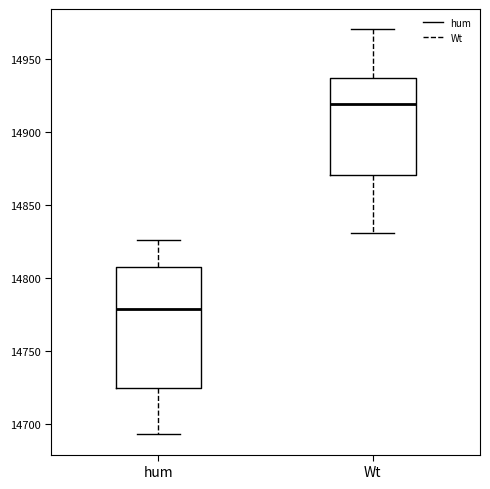

Where does the median line of the box for hum sit on the y-axis? The values are not printed on the chart, so give them approximately, as read against the axis.

14780